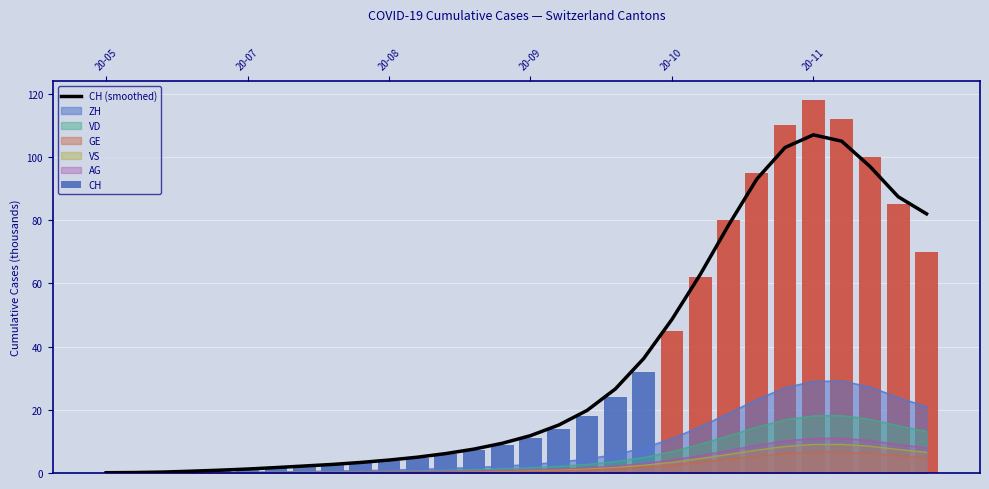

Is the value of CH (smoothed) at 20-07 greater than the value of CH at 6?

No